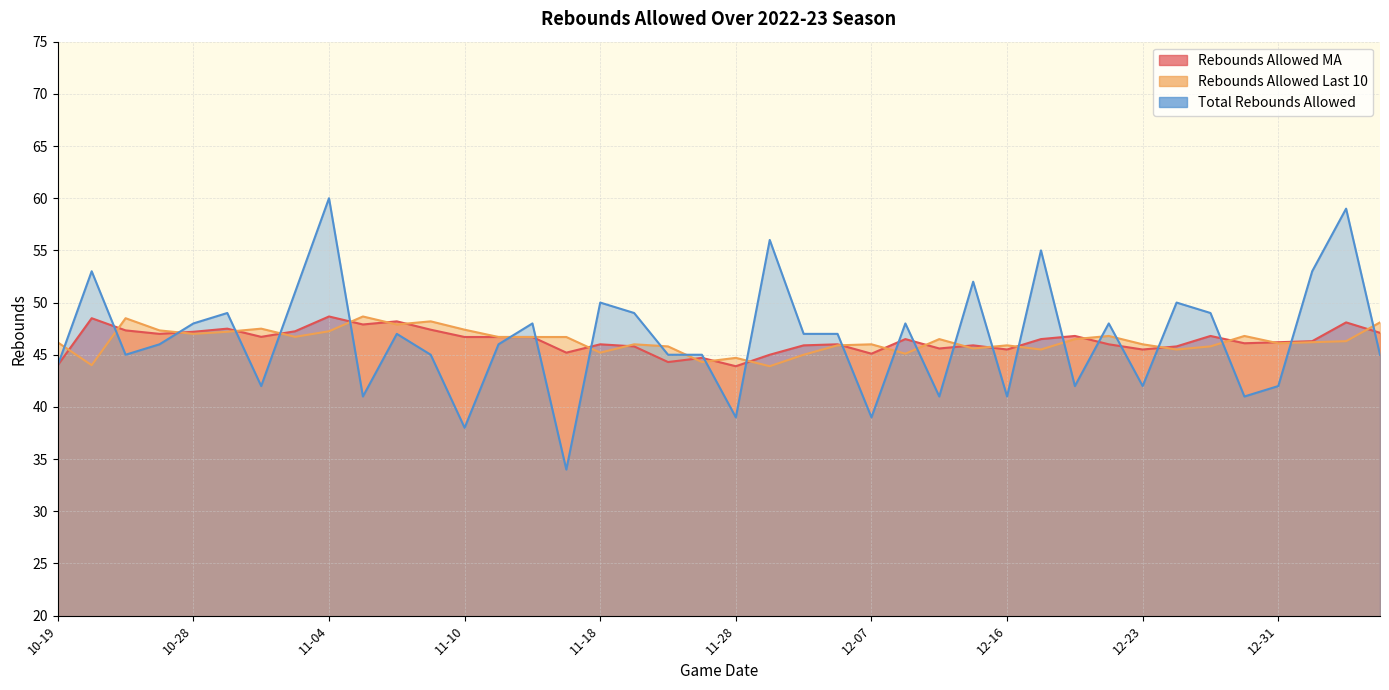

How many interior local valleys does the Rebounds Allowed Last 10 series have?

12